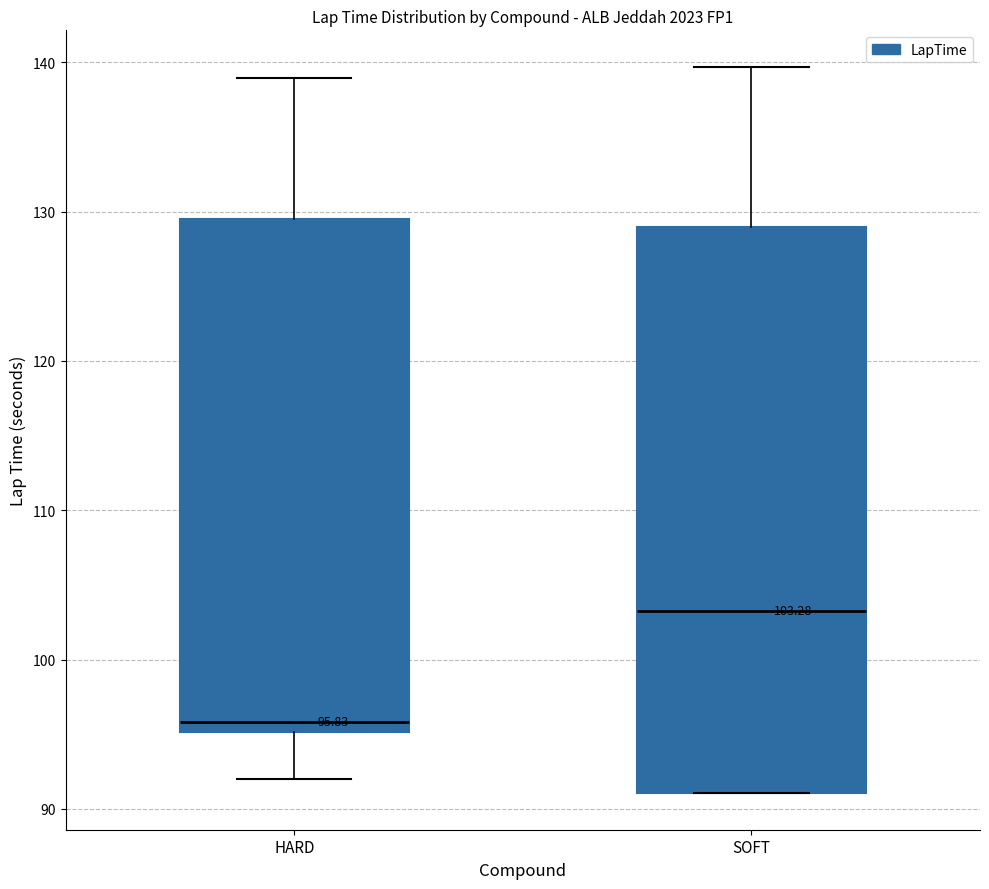

Which box's median line is the highest?

SOFT